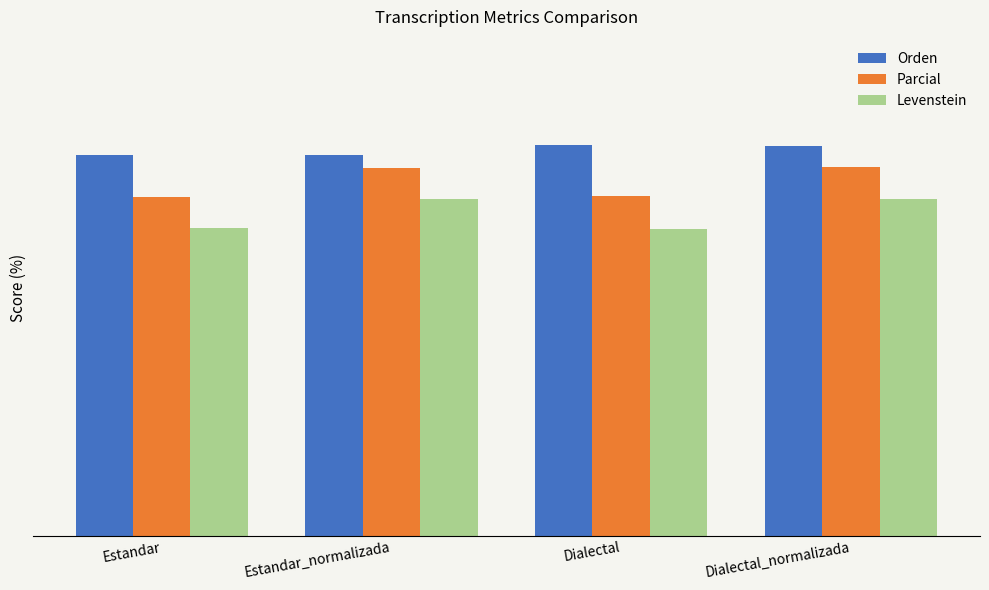

Which series has the largest total across all categories?

Orden